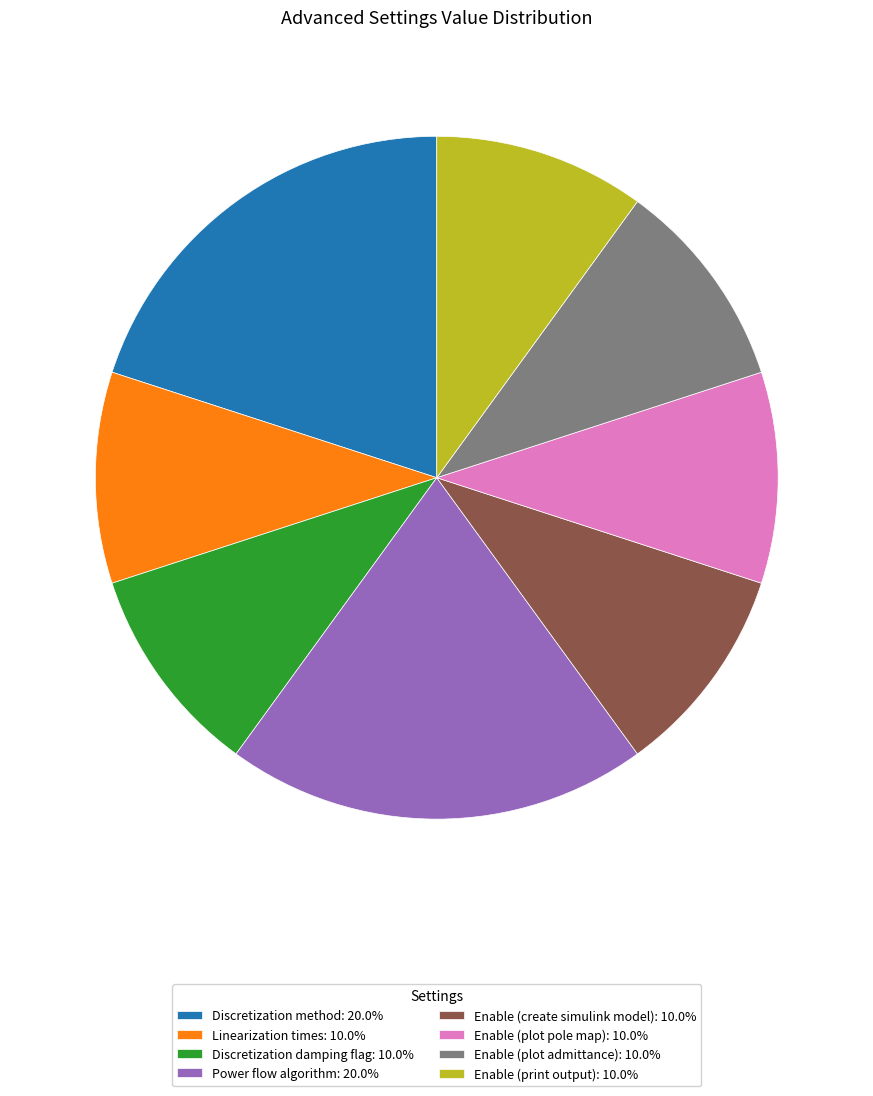

Combined, do Enable (print output): 10.0% and Linearization times: 10.0% account for over 50%?

No